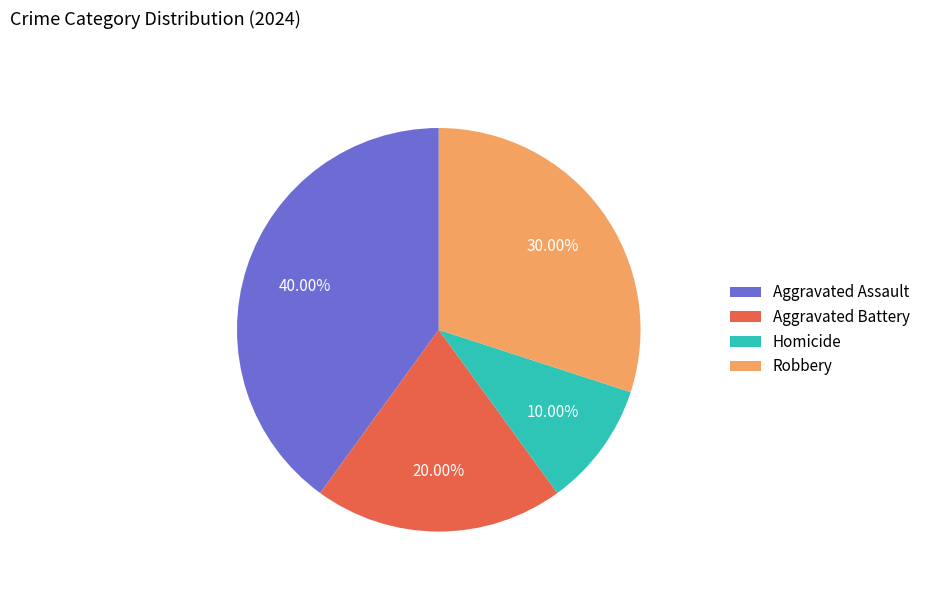

Does Robbery account for over 50% of the chart?

No